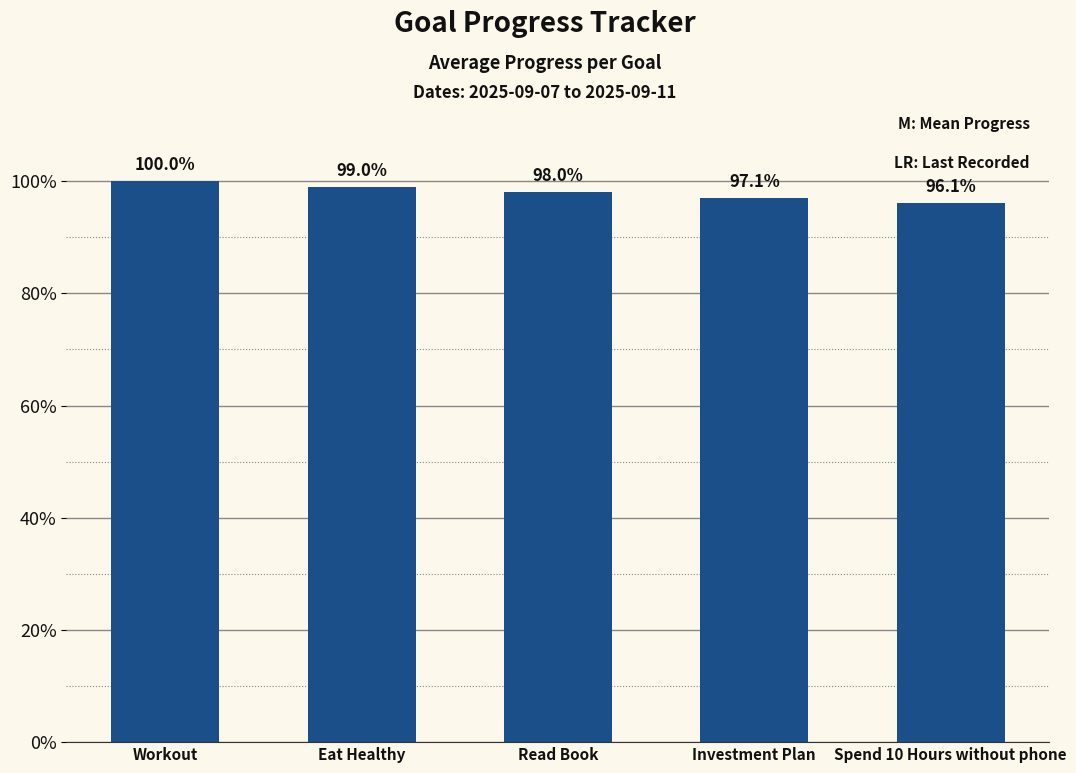

Are the bars horizontal?

No